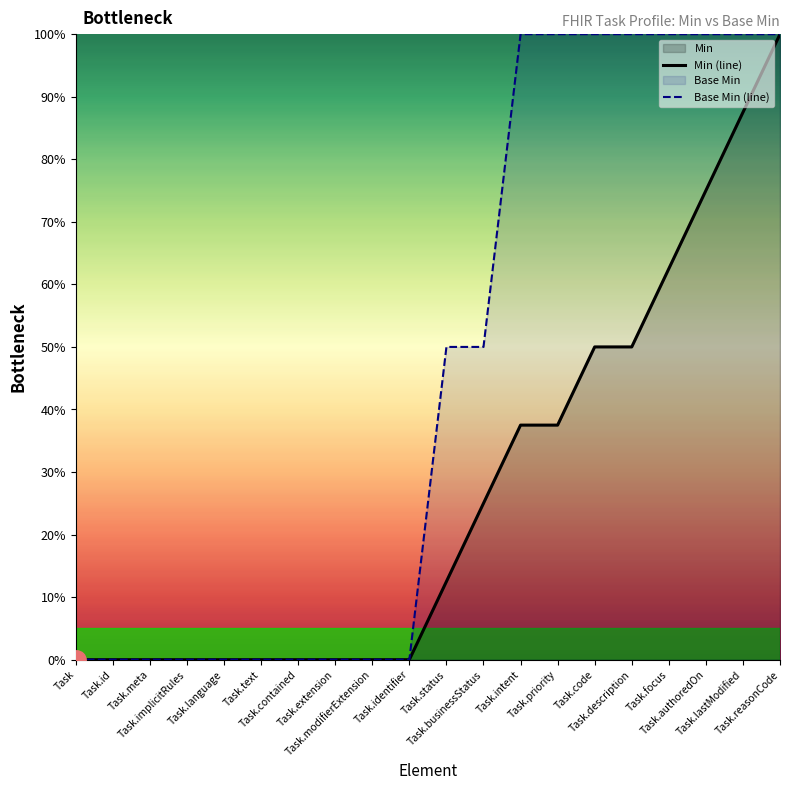

What is the value of the Min (line) point at the 13th from the left?

37.5